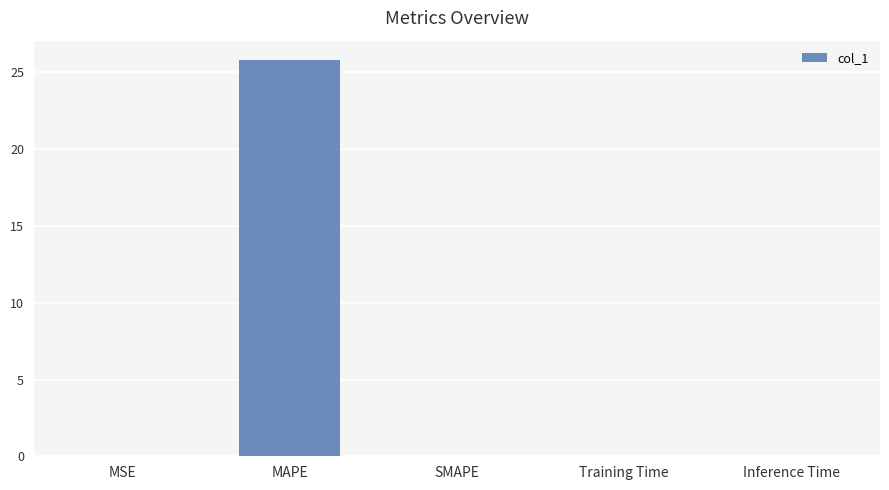

Between SMAPE and MAPE, which is larger?

MAPE